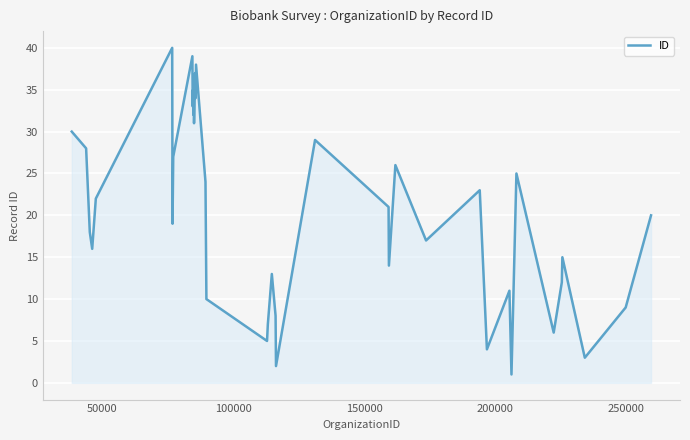

How many series are shown in this chart?

1